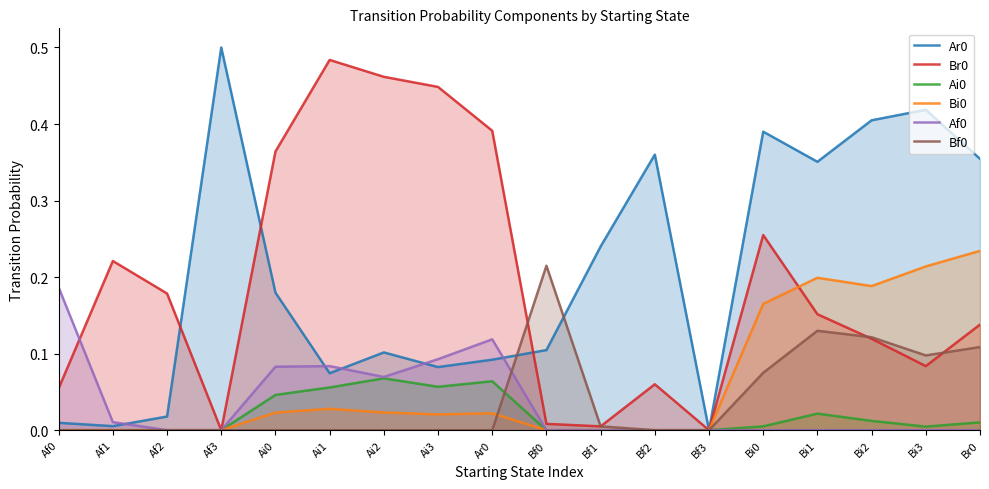

How many lines are shown in the chart?

6